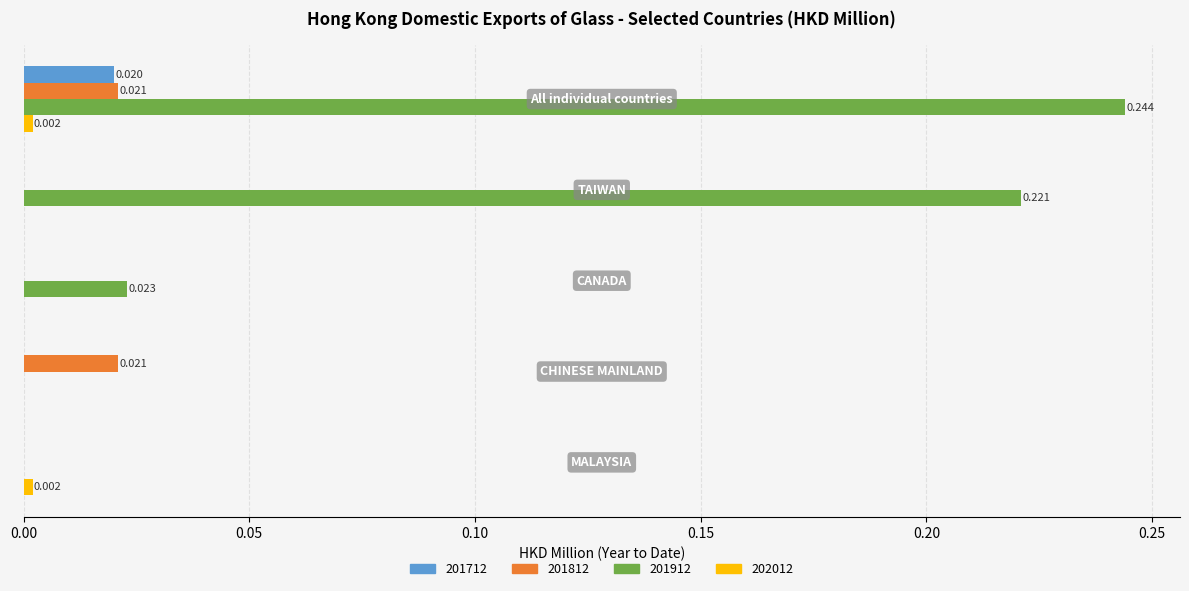

What is the maximum value shown in the chart?

0.2